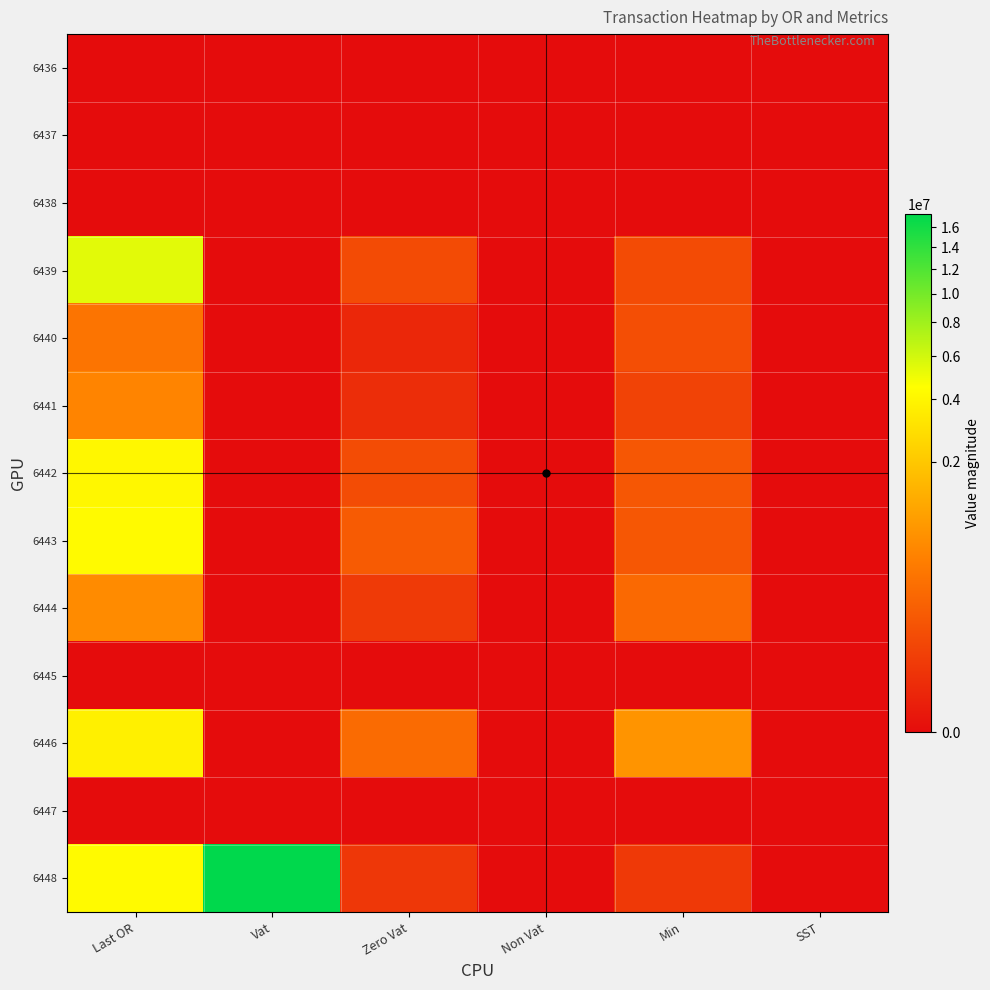

Count the number of categories in the chart.

6